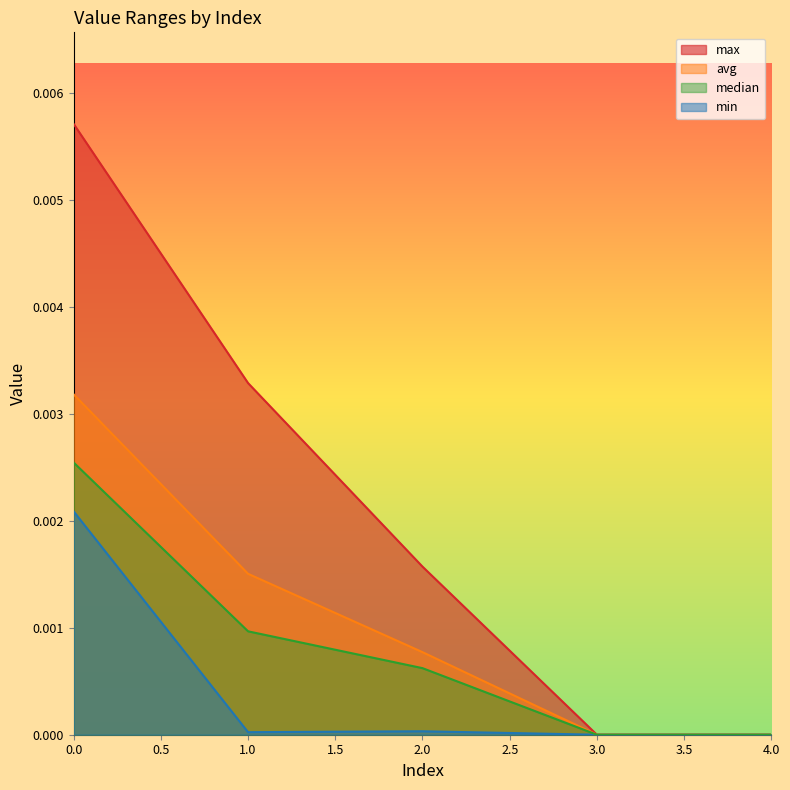

Rank the series at 2.0 from lowest to highest value.

min, median, avg, max